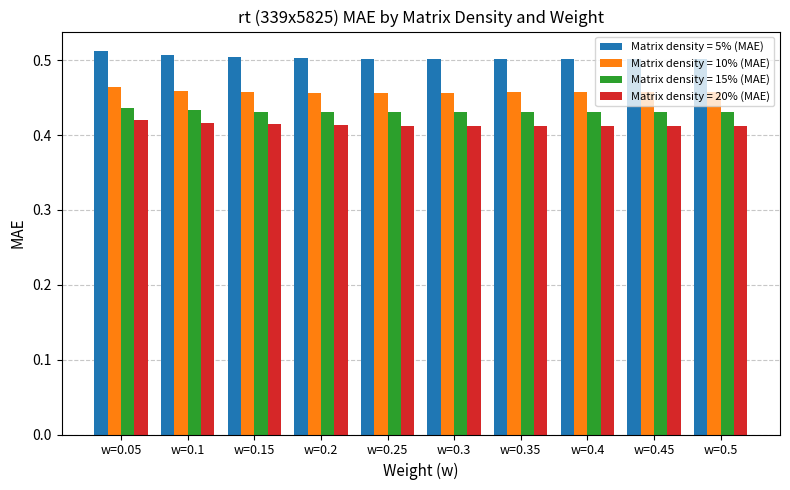

Which category has the highest value across all series?

w=0.05